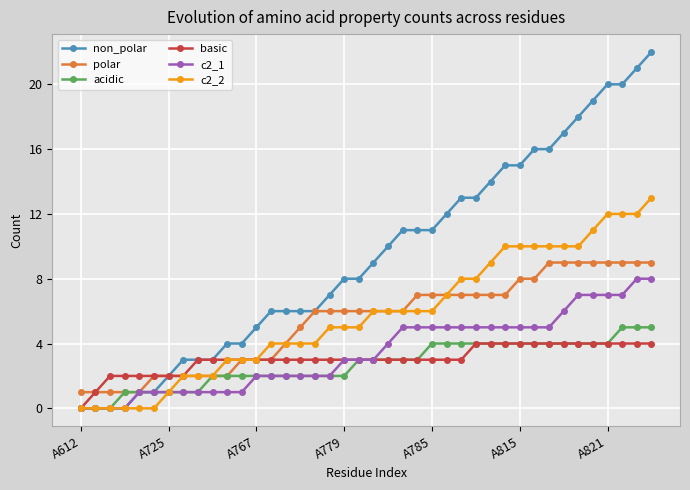

Which series has the largest total across all categories?

non_polar